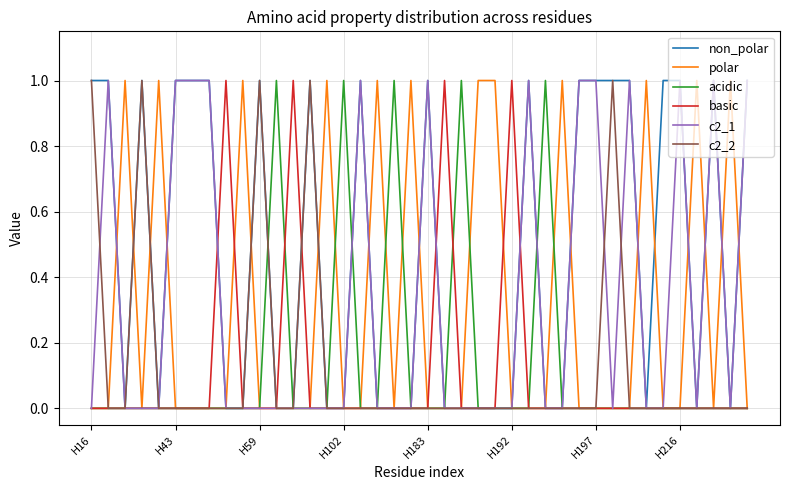

Which series has the largest total across all categories?

non_polar